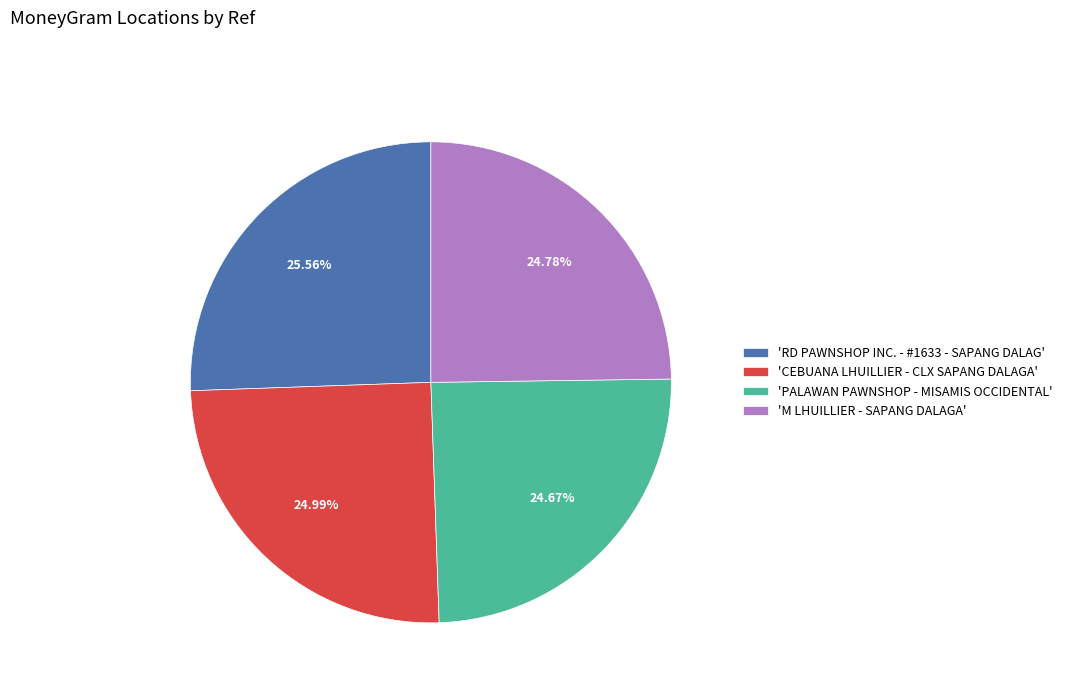

Is the sum of 'RD PAWNSHOP INC. - #1633 - SAPANG DALAG' and 'CEBUANA LHUILLIER - CLX SAPANG DALAGA' greater than half?

Yes